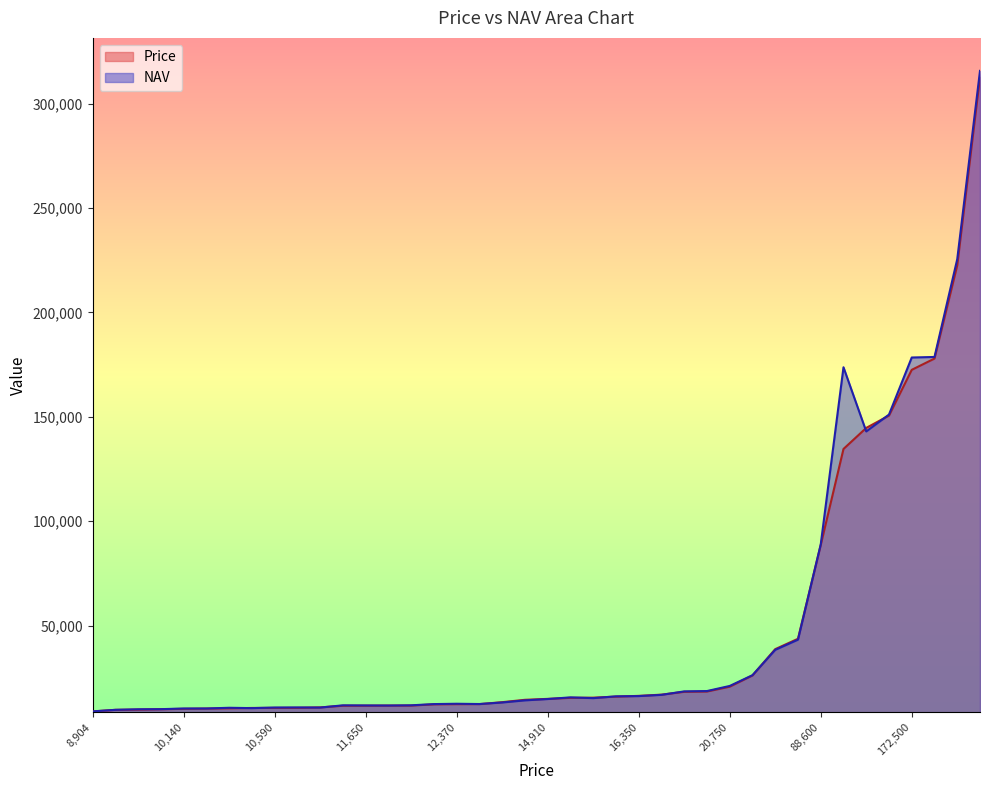

What is the spread (max minus min) of values at 10,590?

174